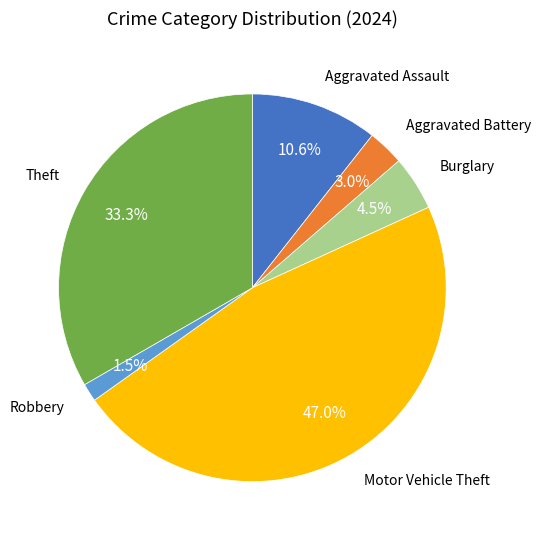

Is there a majority slice in this chart?

No